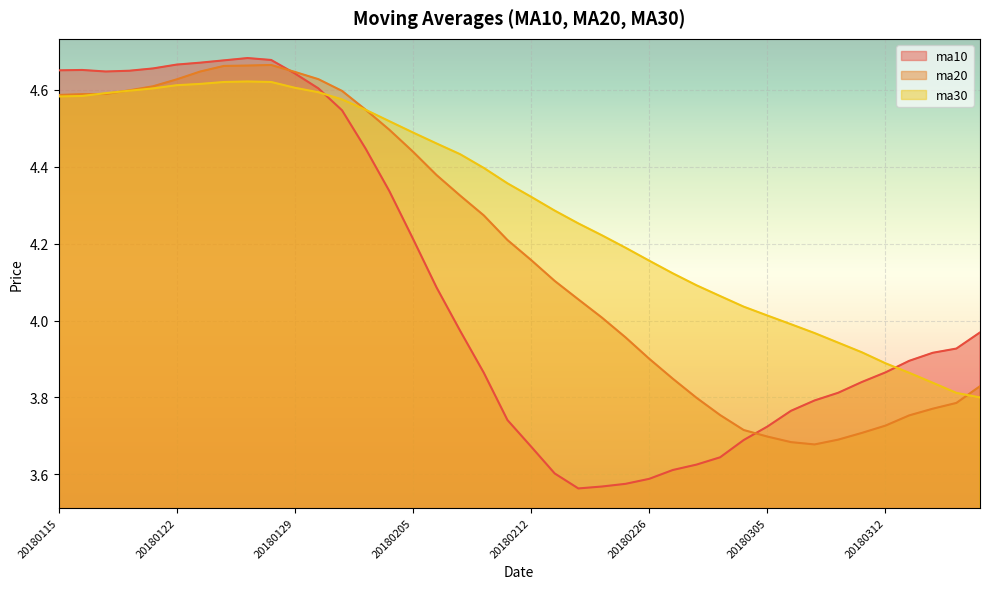

At how many categories does at least one series exceed 3?

40